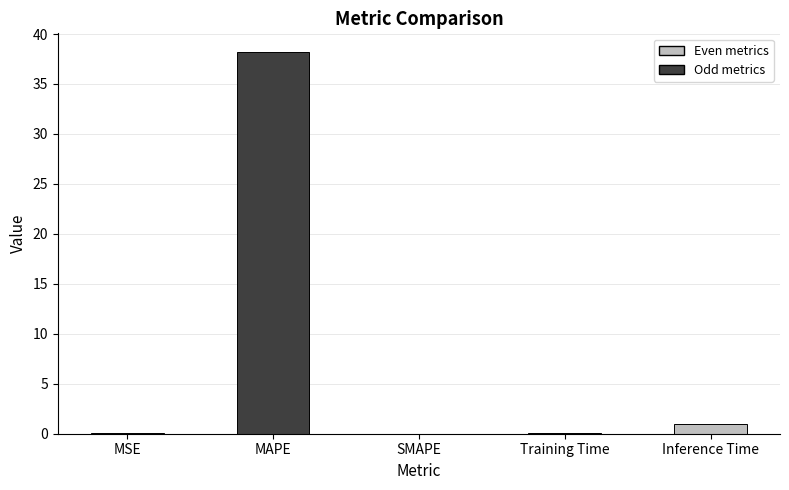

What is the change in value from MAPE to Training Time?

-38.1